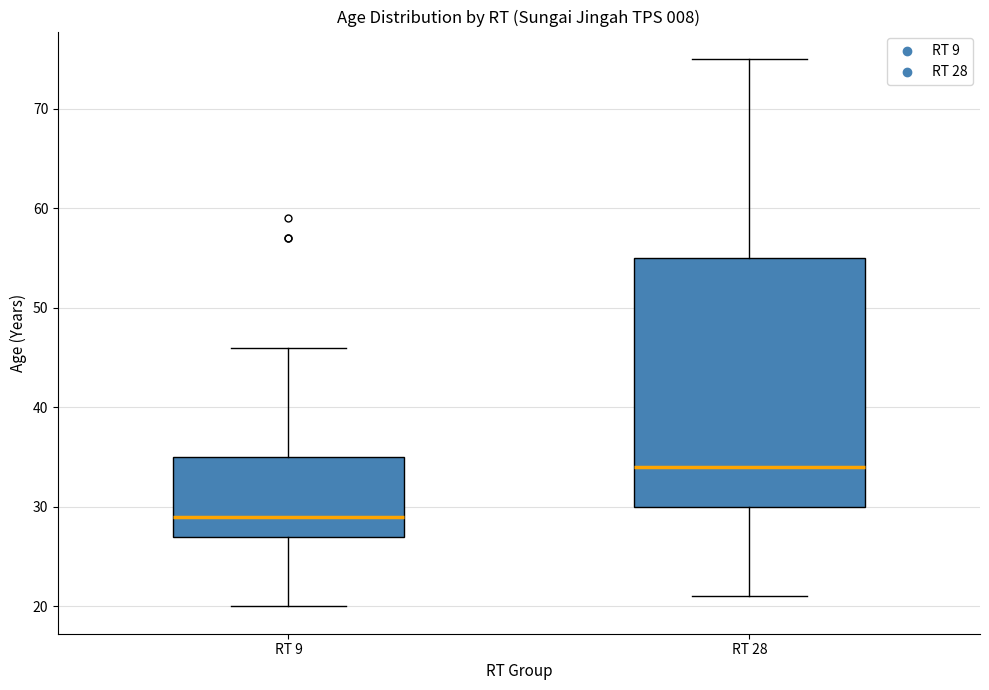

Reading left to right, read every box against the y-axis: the position of its median line, the range the box covers, and the ends of its whiskers. The values are not printed on the chart, so give them approximately, as read against the axis.

RT 9: median 29, box 27 to 35, whiskers 20 to 46
RT 28: median 34, box 30 to 55, whiskers 21 to 75